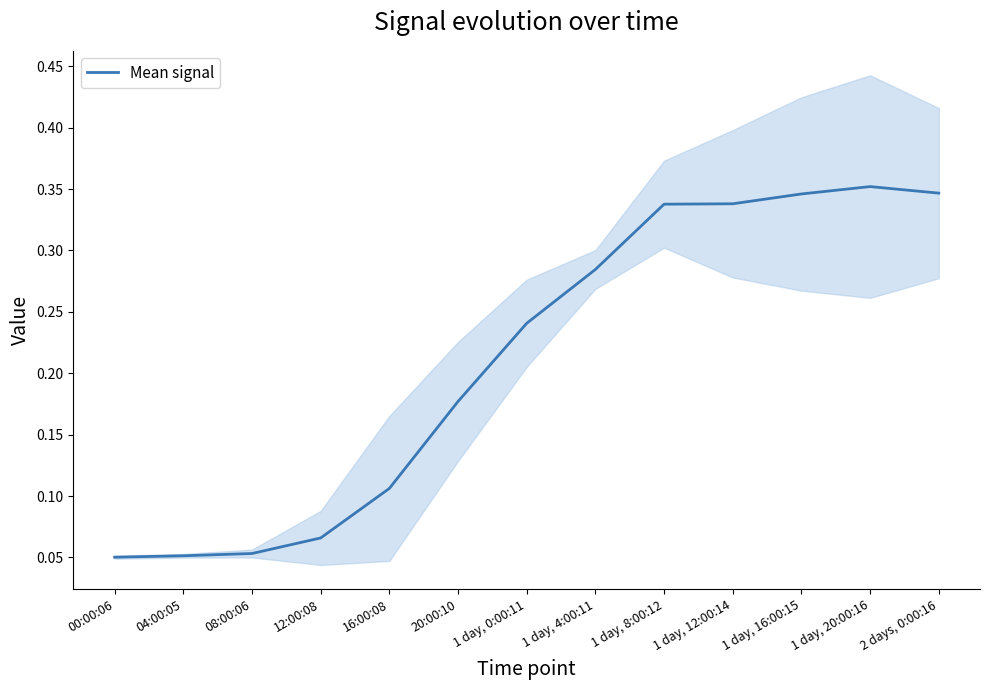

Is this an area chart (filled region under the line)?

No